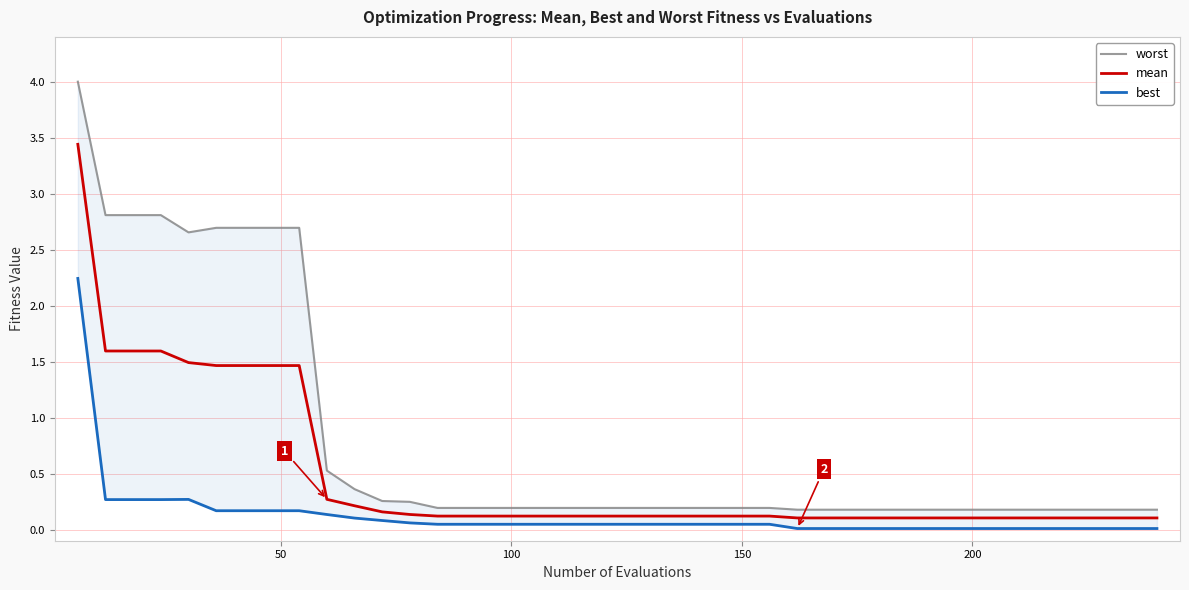

Does the chart have visible grid lines?

Yes